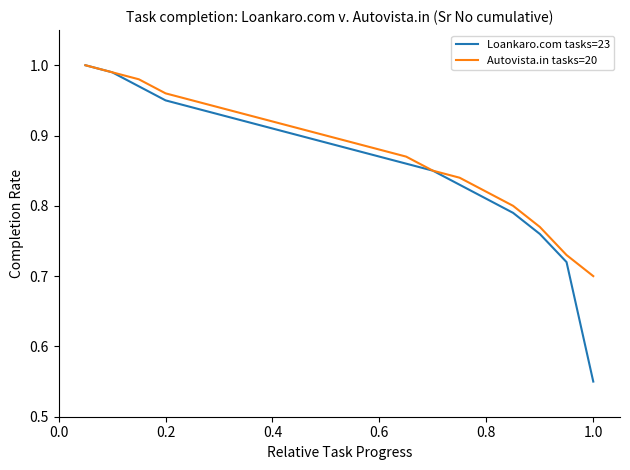

Is this an area chart (filled region under the line)?

No